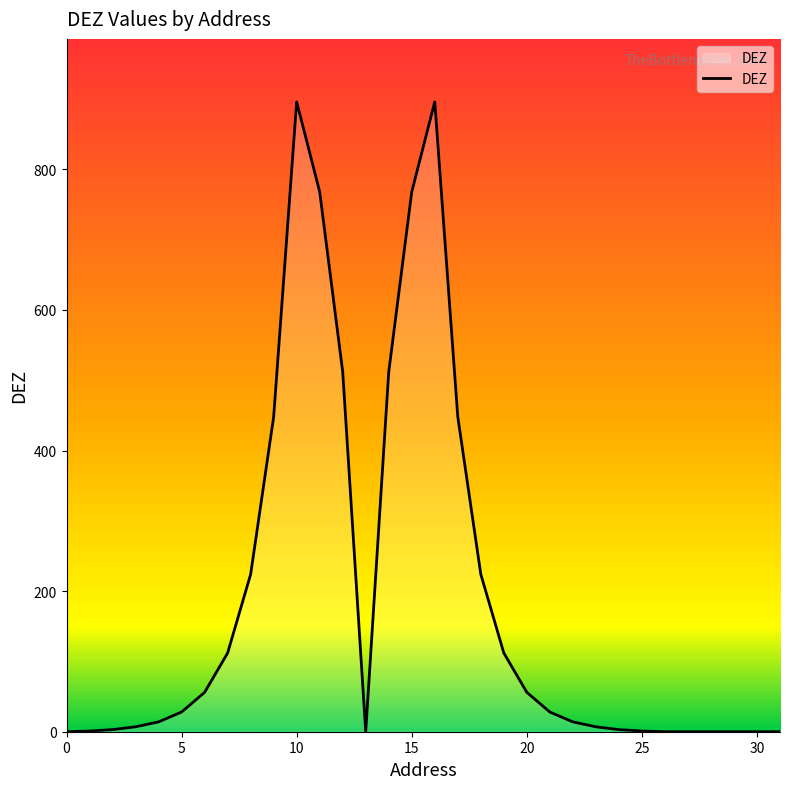

What is the greatest value displayed?

896